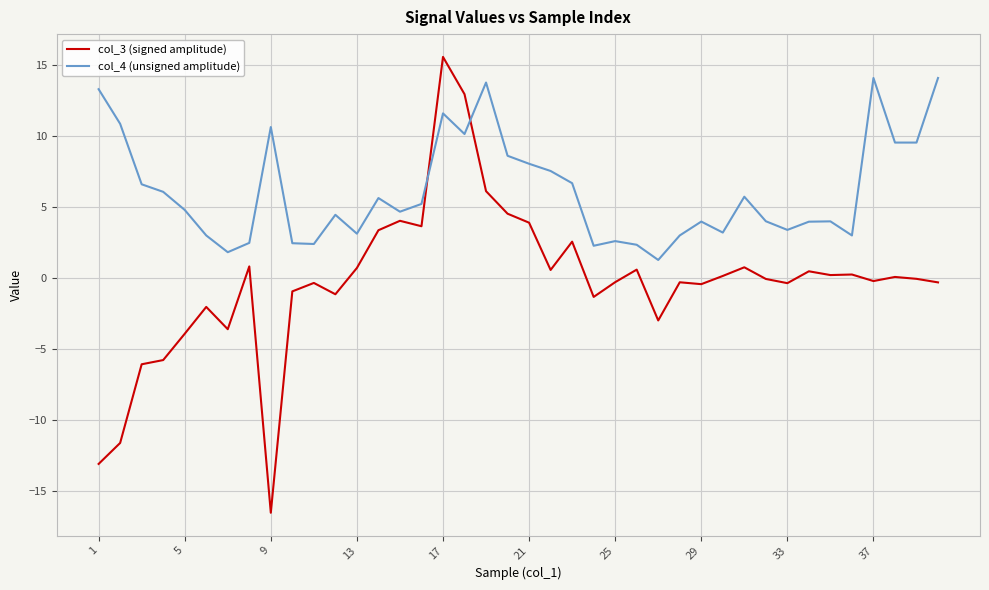

What is the difference between the maximum and minimum values in the col_3 (signed amplitude) series?

32.1